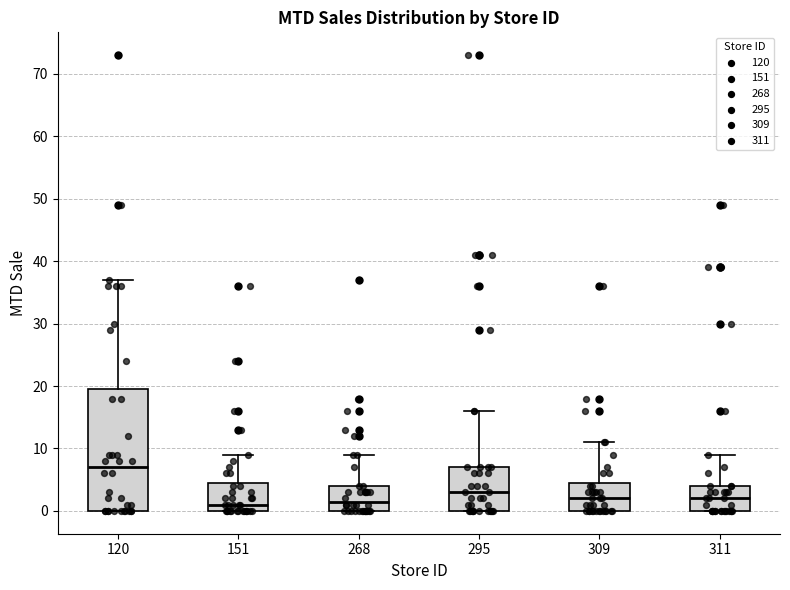

Where does the upper whisker of the box at x = 295 end on the y-axis? The values are not printed on the chart, so give them approximately, as read against the axis.

16